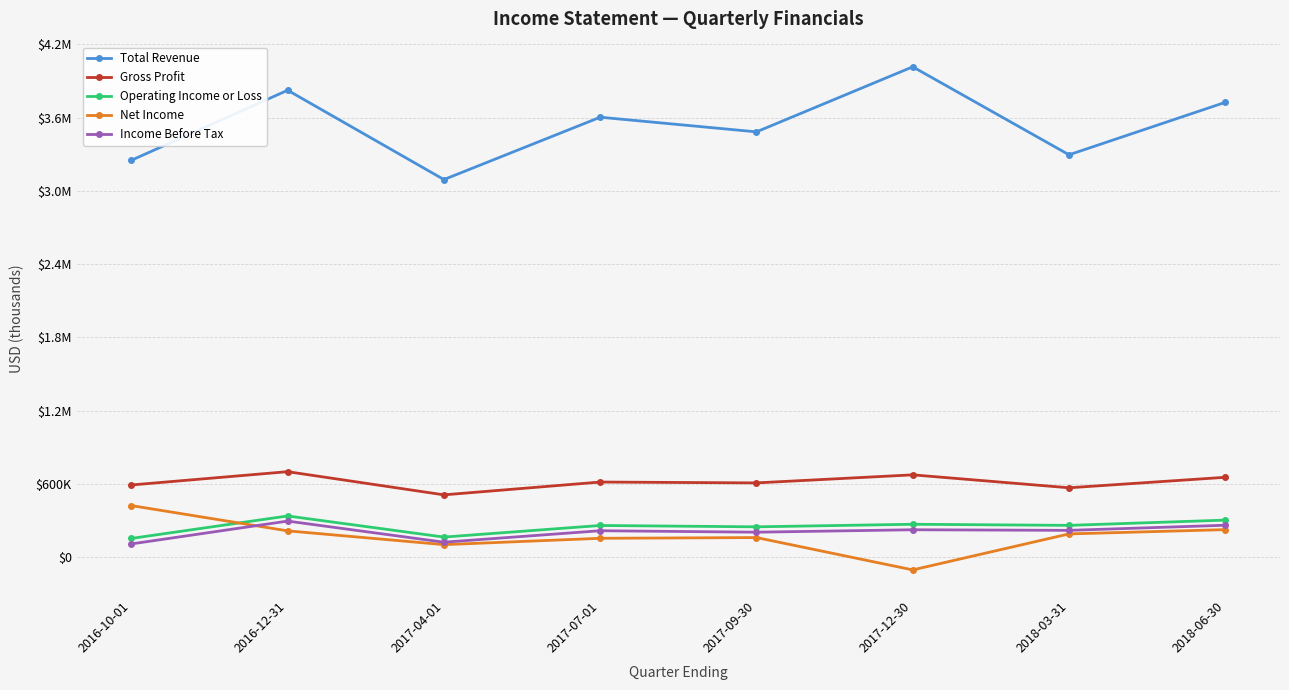

Between 2016-10-01 and 2018-06-30, which series saw the biggest shift?

Total Revenue